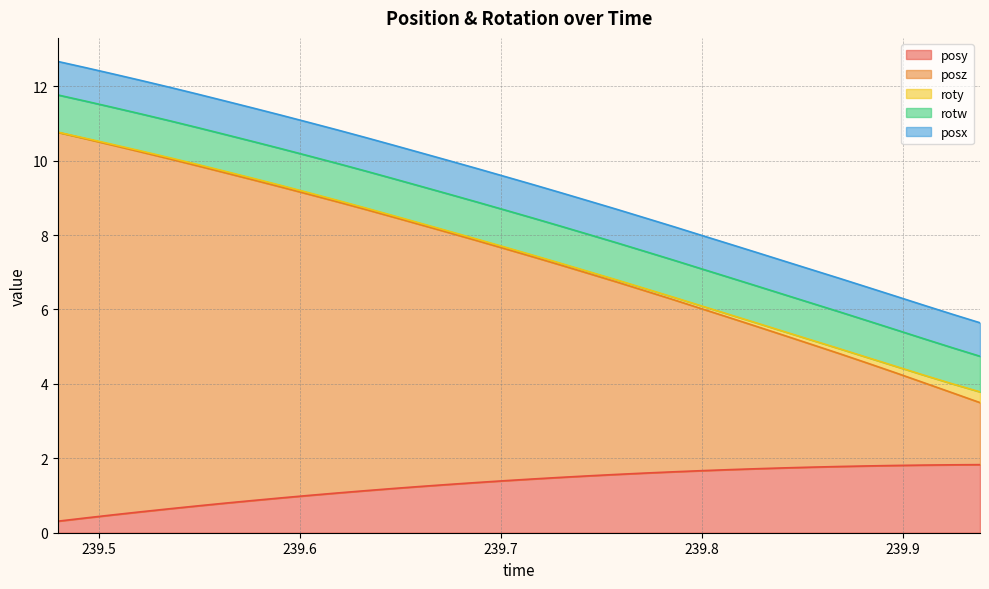

What is the sum of the roty values at 239.7162 and 239.5632?

0.1